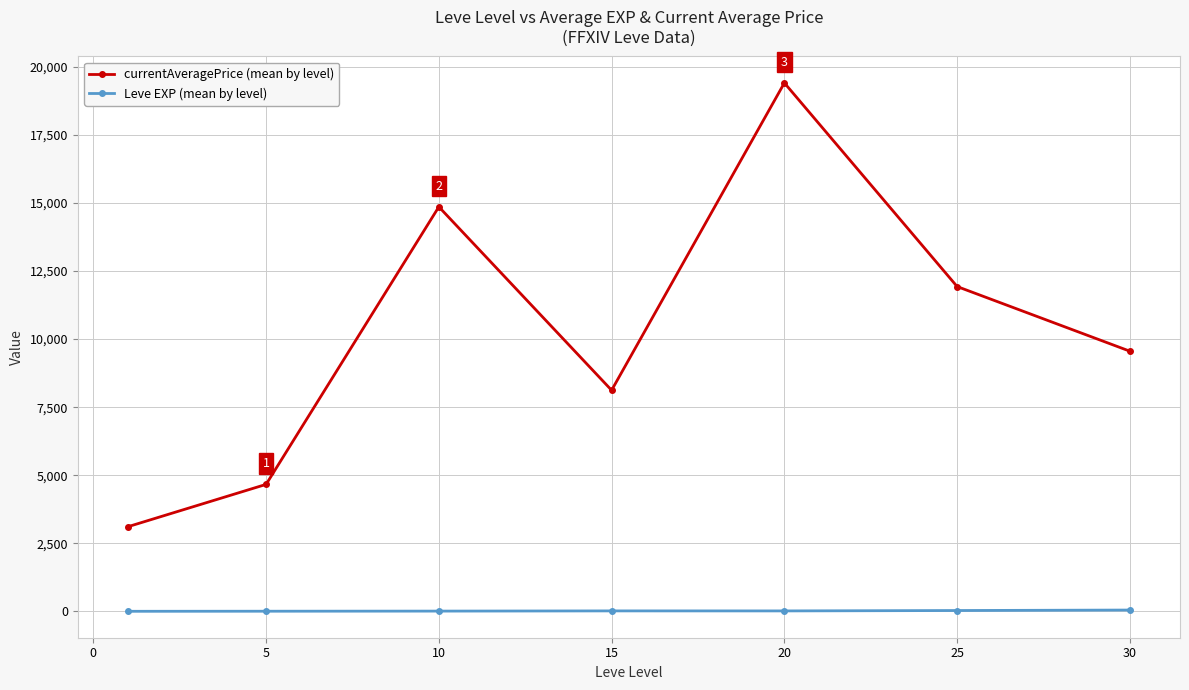

Which series has the largest range (max minus min)?

currentAveragePrice (mean by level)